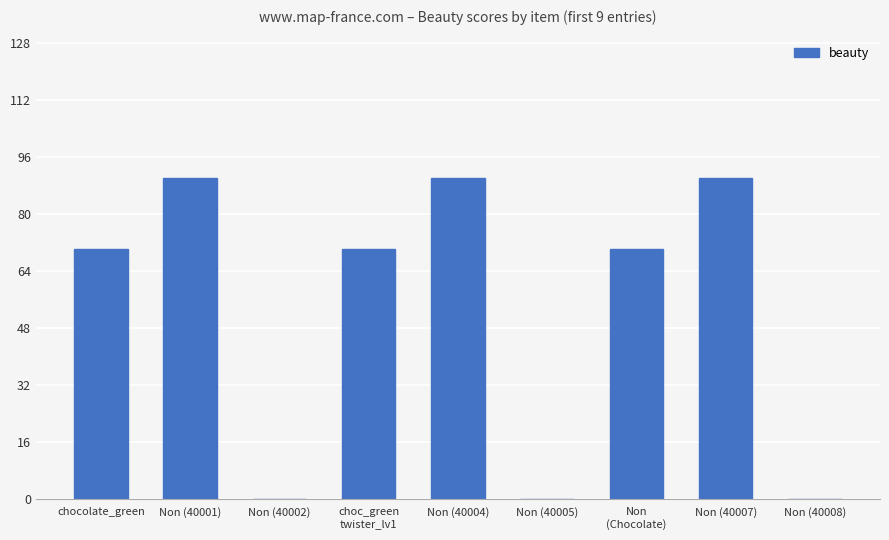

Are the bars grouped side by side (vs. stacked)?

No